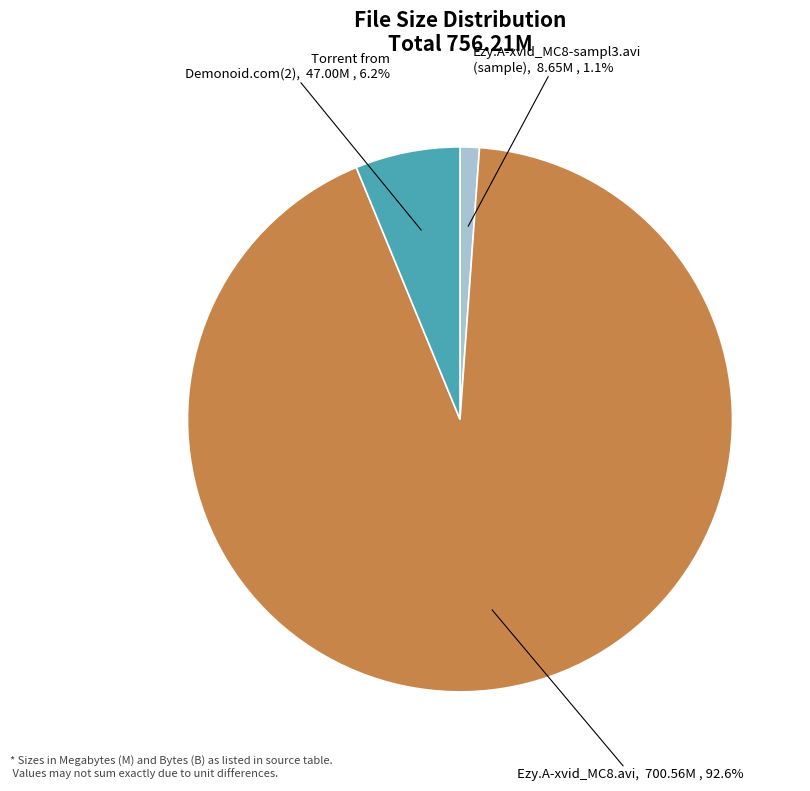

Is there a majority slice in this chart?

Yes